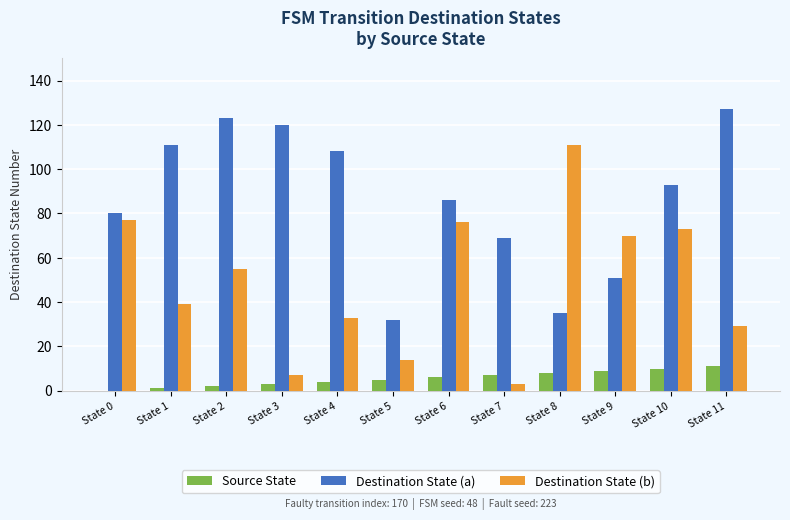

Is the value of Destination State (b) at State 11 greater than the value of Source State at State 11?

Yes